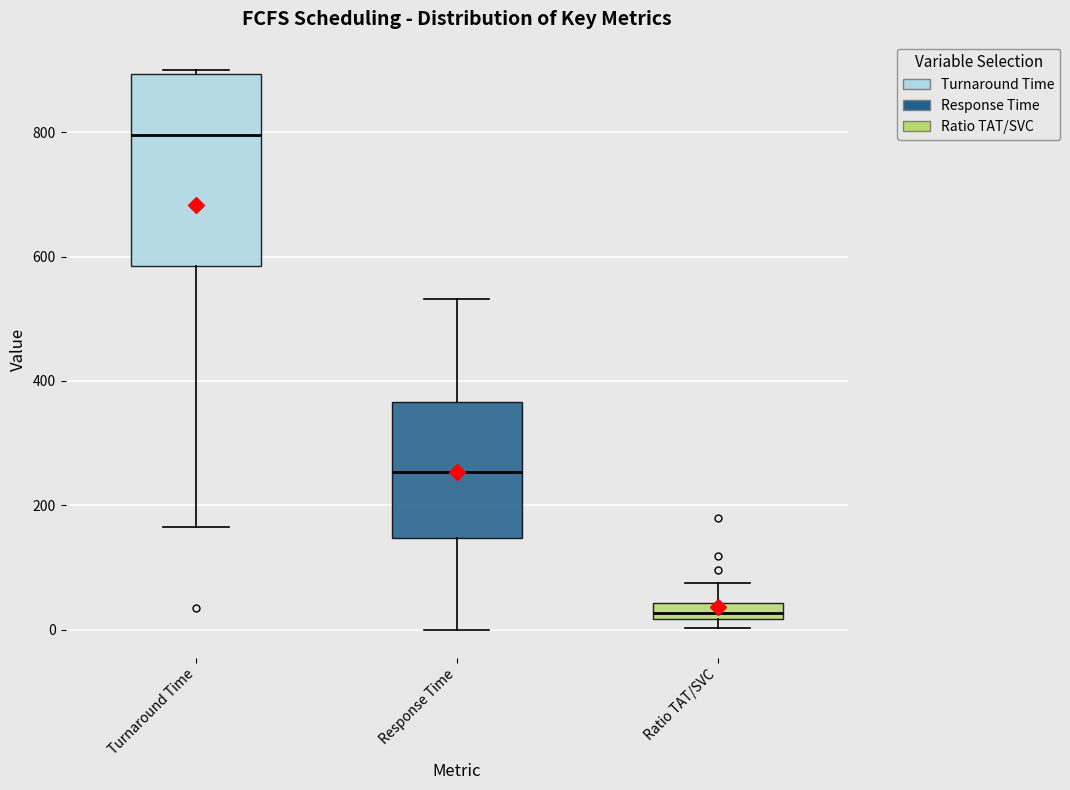

Which box has the highest median line?

Turnaround Time